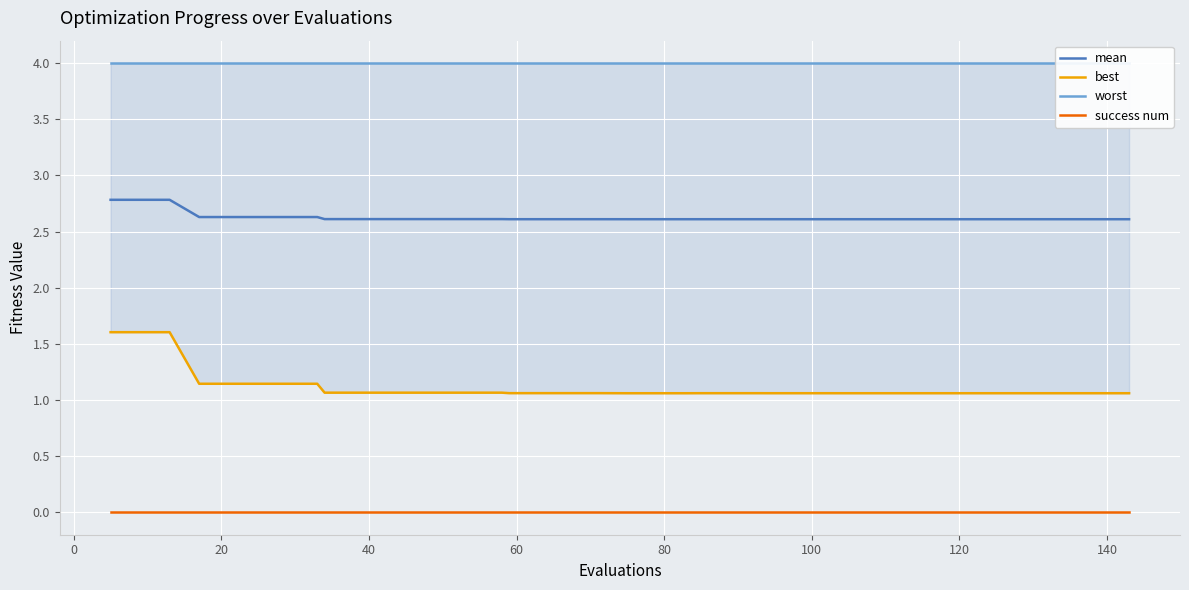

Reading left to right, extract all data points from this chart.

mean: 2.8	2.8	2.8	2.6	2.6	2.6	2.6	2.6	2.6	2.6	2.6	2.6	2.6	2.6	2.6	2.6	2.6	2.6	2.6	2.6	2.6	2.6	2.6	2.6	2.6	2.6	2.6	2.6	2.6	2.6	2.6	2.6	2.6	2.6	2.6	2.6	2.6	2.6	2.6	2.6
best: 1.6	1.6	1.6	1.1	1.1	1.1	1.1	1.1	1.1	1.1	1.1	1.1	1.1	1.1	1.1	1.1	1.1	1.1	1.1	1.1	1.1	1.1	1.1	1.1	1.1	1.1	1.1	1.1	1.1	1.1	1.1	1.1	1.1	1.1	1.1	1.1	1.1	1.1	1.1	1.1
worst: 4.0	4.0	4.0	4.0	4.0	4.0	4.0	4.0	4.0	4.0	4.0	4.0	4.0	4.0	4.0	4.0	4.0	4.0	4.0	4.0	4.0	4.0	4.0	4.0	4.0	4.0	4.0	4.0	4.0	4.0	4.0	4.0	4.0	4.0	4.0	4.0	4.0	4.0	4.0	4.0
success num: 0.0	0.0	0.0	0.0	0.0	0.0	0.0	0.0	0.0	0.0	0.0	0.0	0.0	0.0	0.0	0.0	0.0	0.0	0.0	0.0	0.0	0.0	0.0	0.0	0.0	0.0	0.0	0.0	0.0	0.0	0.0	0.0	0.0	0.0	0.0	0.0	0.0	0.0	0.0	0.0